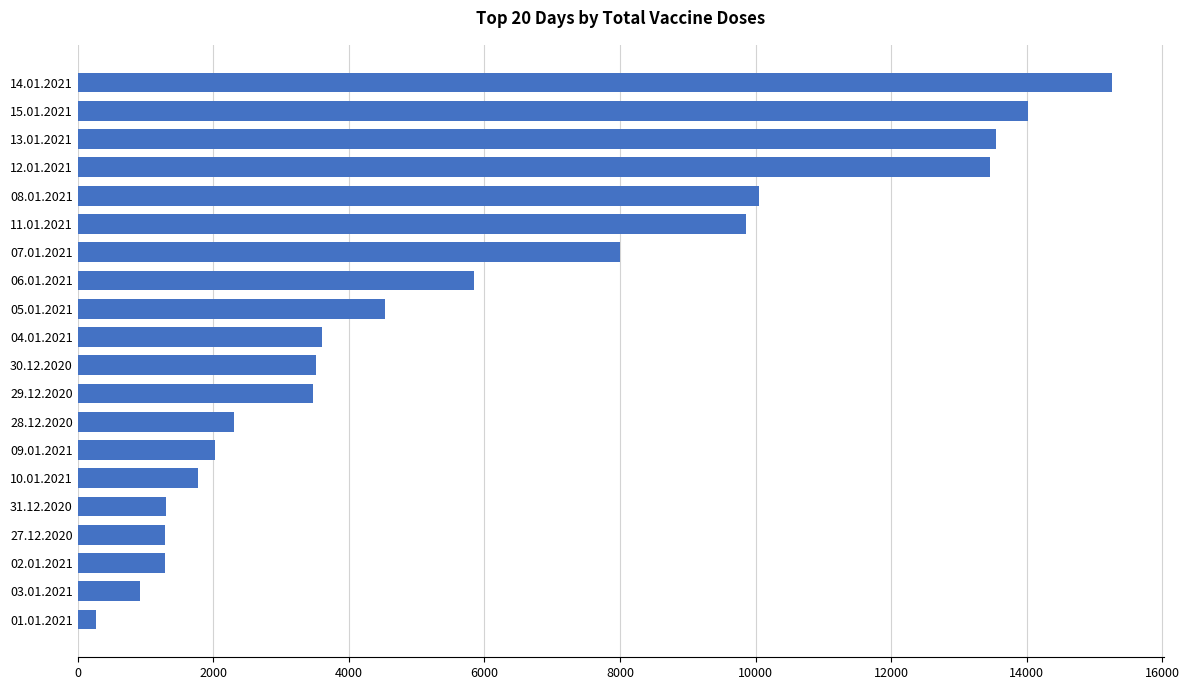

The chart shows a value of 2303 at 28.12.2020. True or false?

True